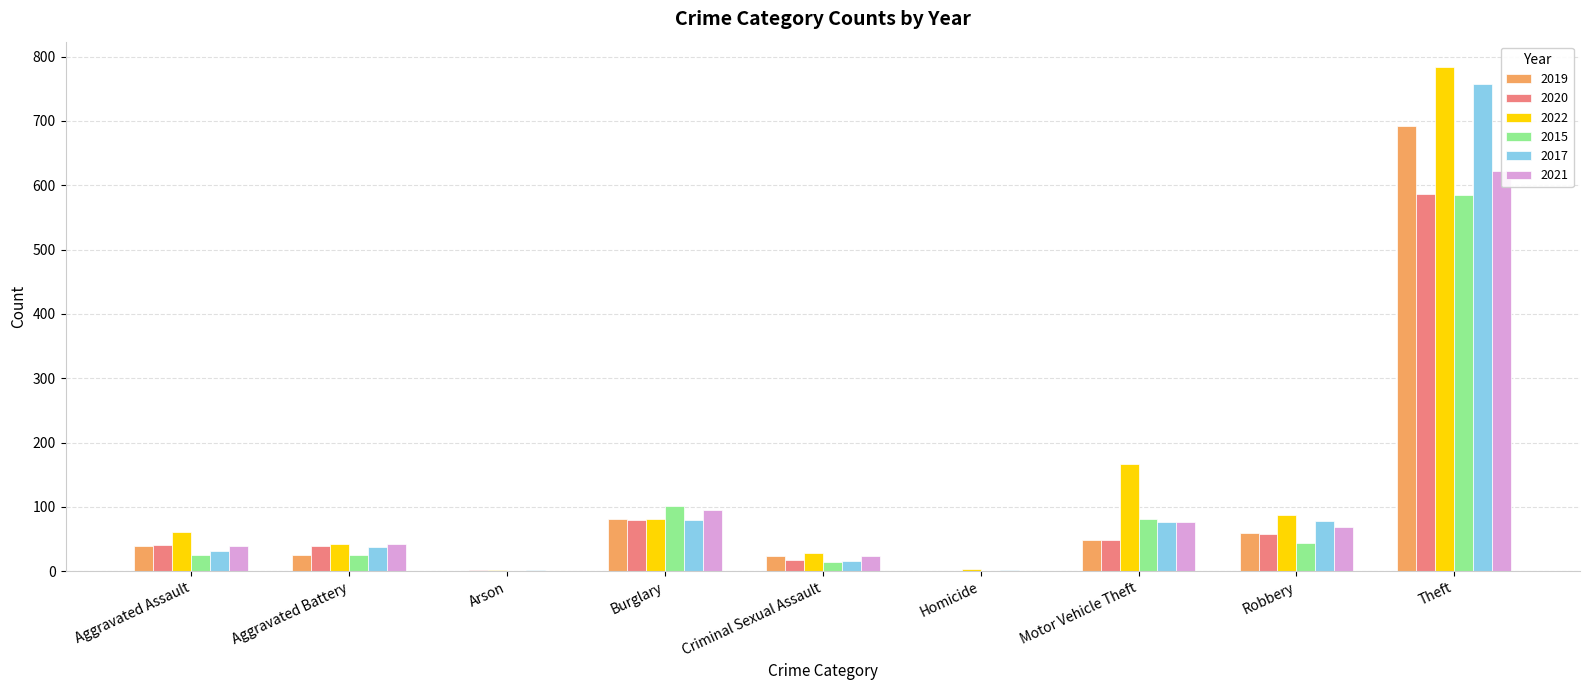

List the series in order of their peak value, lowest first.

2020, 2015, 2021, 2019, 2017, 2022